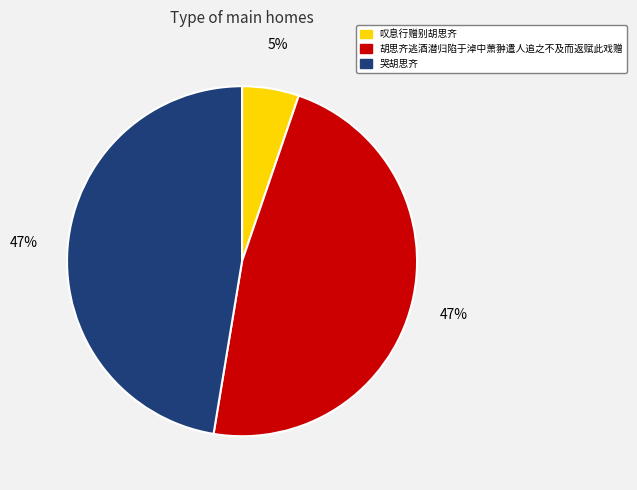

Is there any slice that represents more than half of the pie?

No